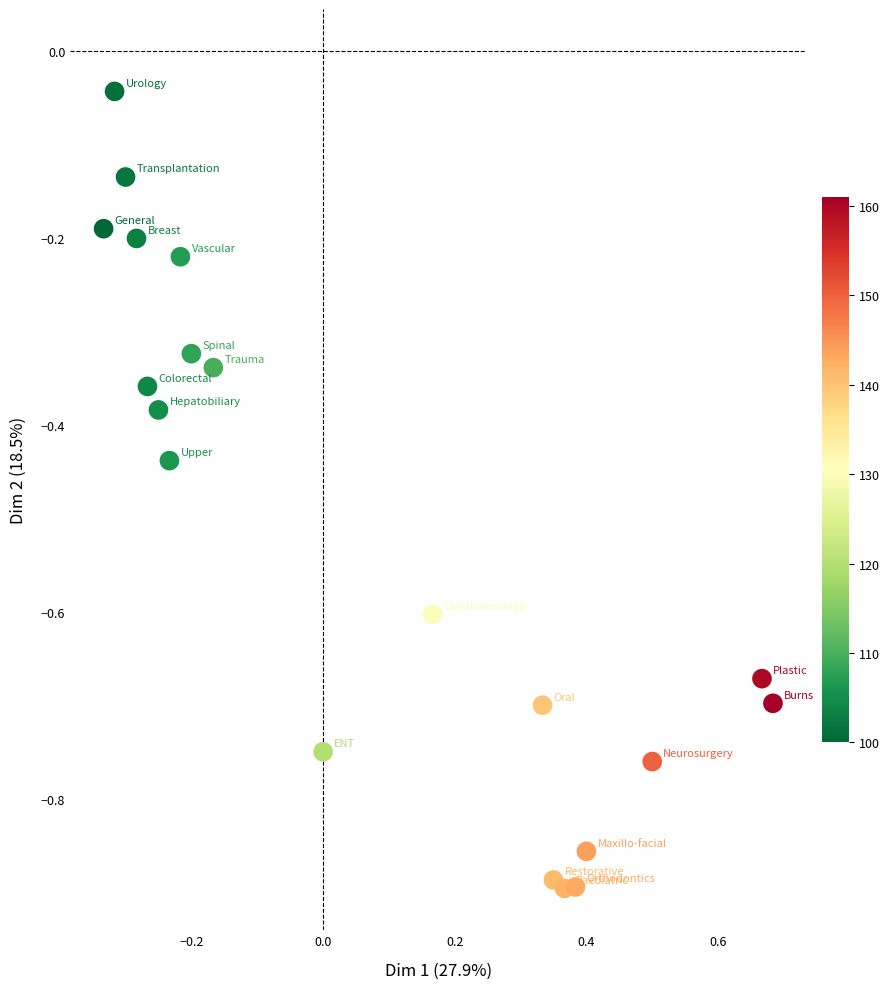

What is the range of X values (max minus min)?

1.0